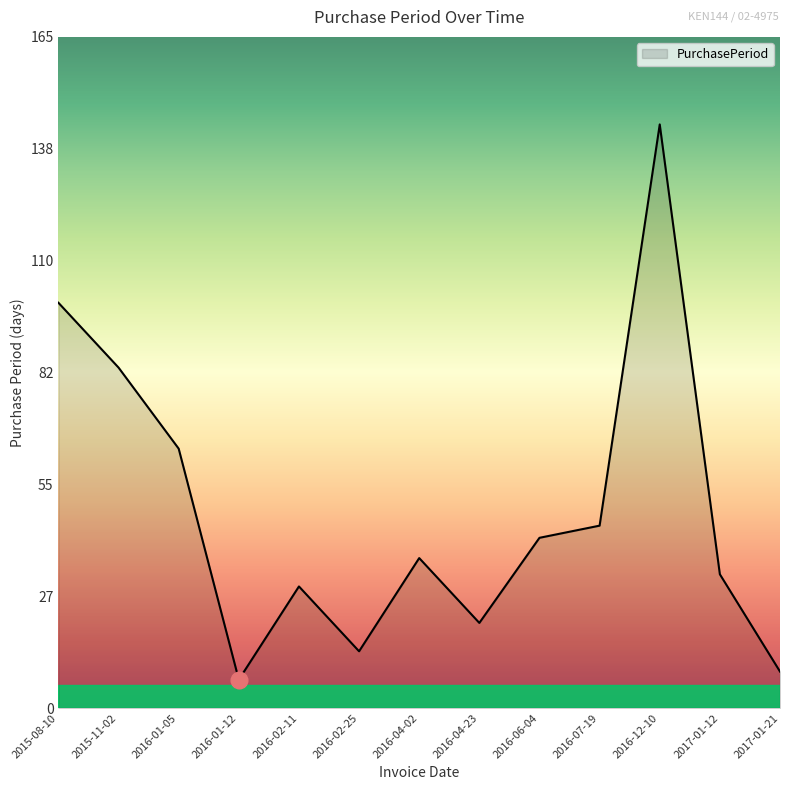

What is the average value?

48